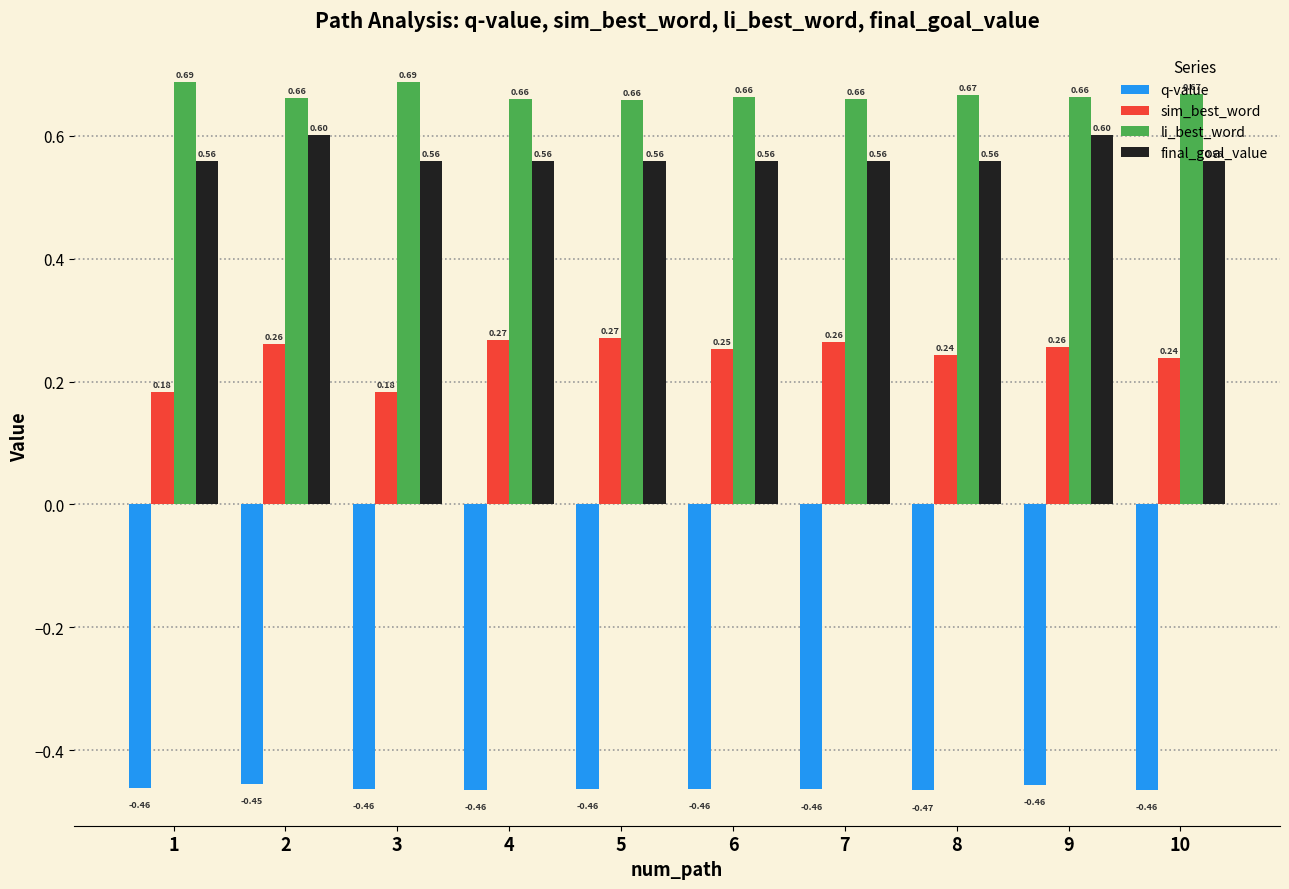

Is the value of q-value at 9 greater than the value of li_best_word at 2?

No